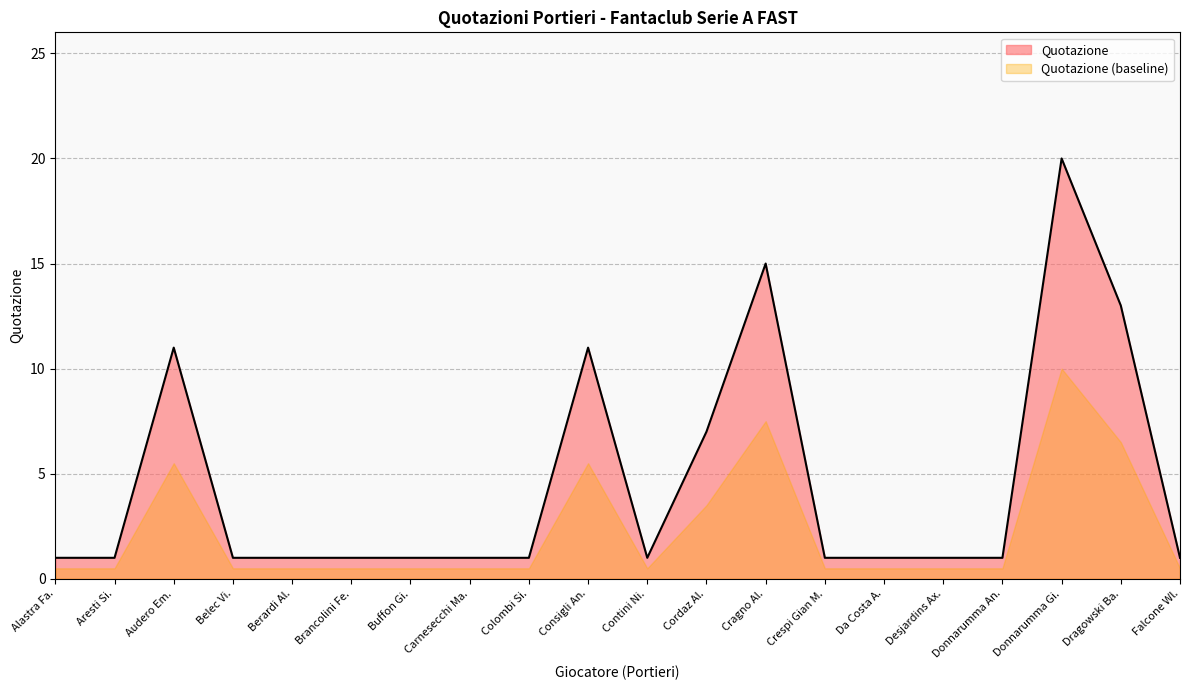

Reading left to right, transcribe all the data shown in this chart.

Alastra Fa.=1	Aresti Si.=1	Audero Em.=11	Belec Vi.=1	Berardi Al.=1	Brancolini Fe.=1	Buffon Gi.=1	Carnesecchi Ma.=1	Colombi Si.=1	Consigli An.=11	Contini Ni.=1	Cordaz Al.=7	Cragno Al.=15	Crespi Gian M.=1	Da Costa A.=1	Desjardins Ax.=1	Donnarumma An.=1	Donnarumma Gi.=20	Dragowski Ba.=13	Falcone Wl.=1